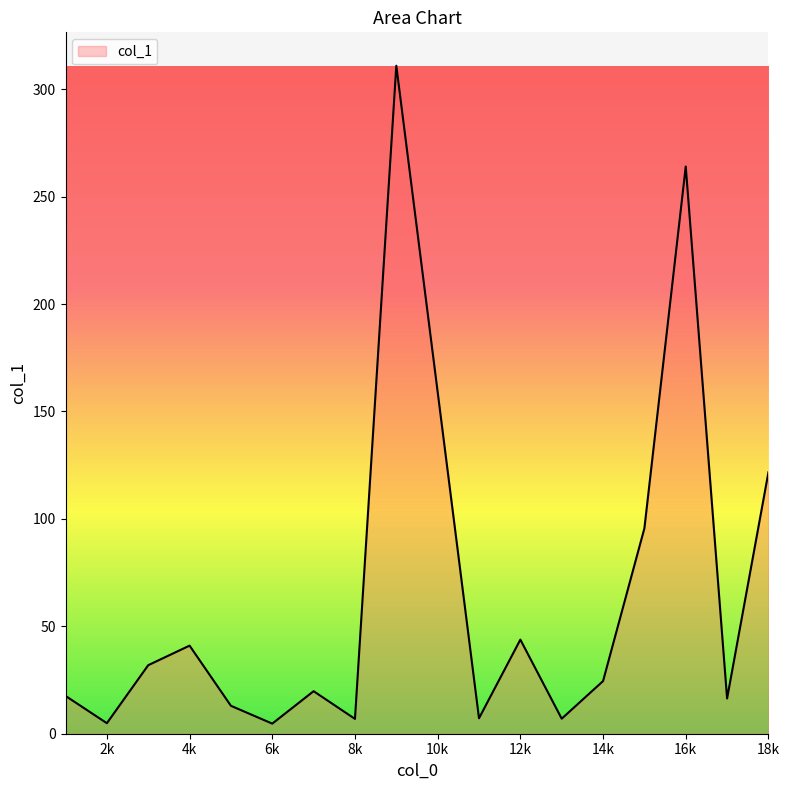

What is the maximum value shown in the chart?

310.9